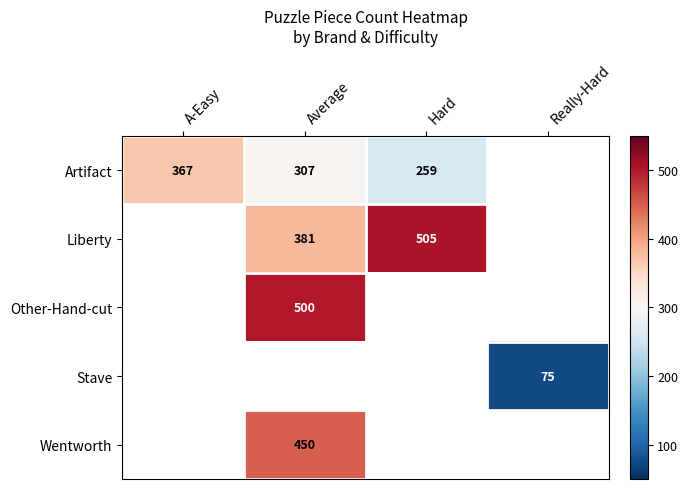

Between A-Easy and Average, which is larger?

A-Easy